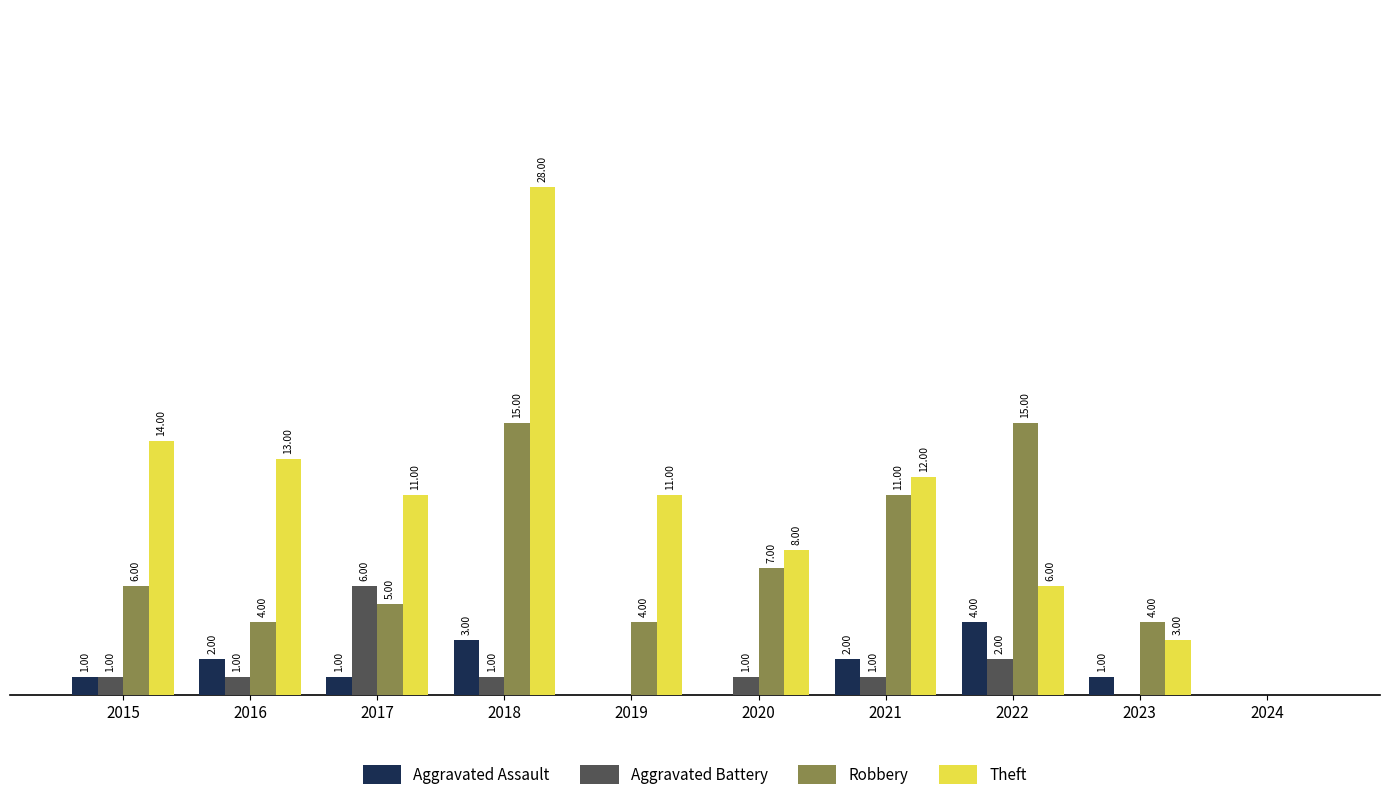

Which series has the largest total across all categories?

Theft